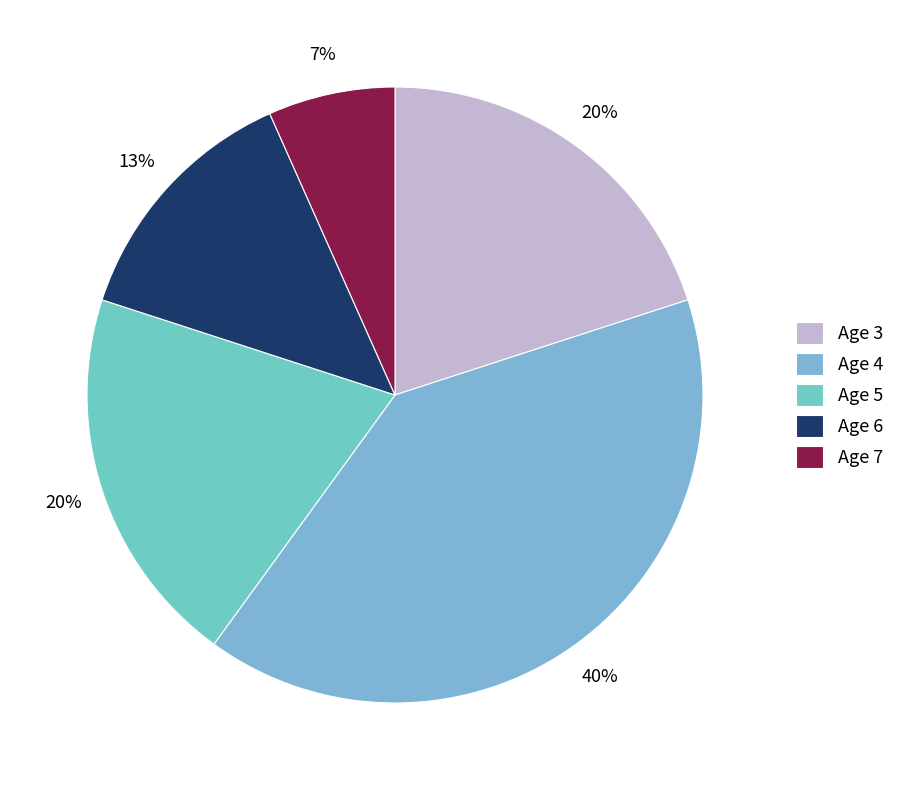

Do Age 3 and Age 4 together represent more than half of the pie?

Yes